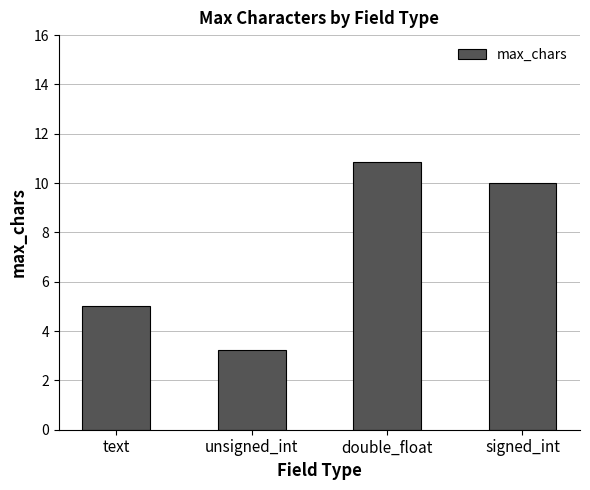

What is the average value?

7.3